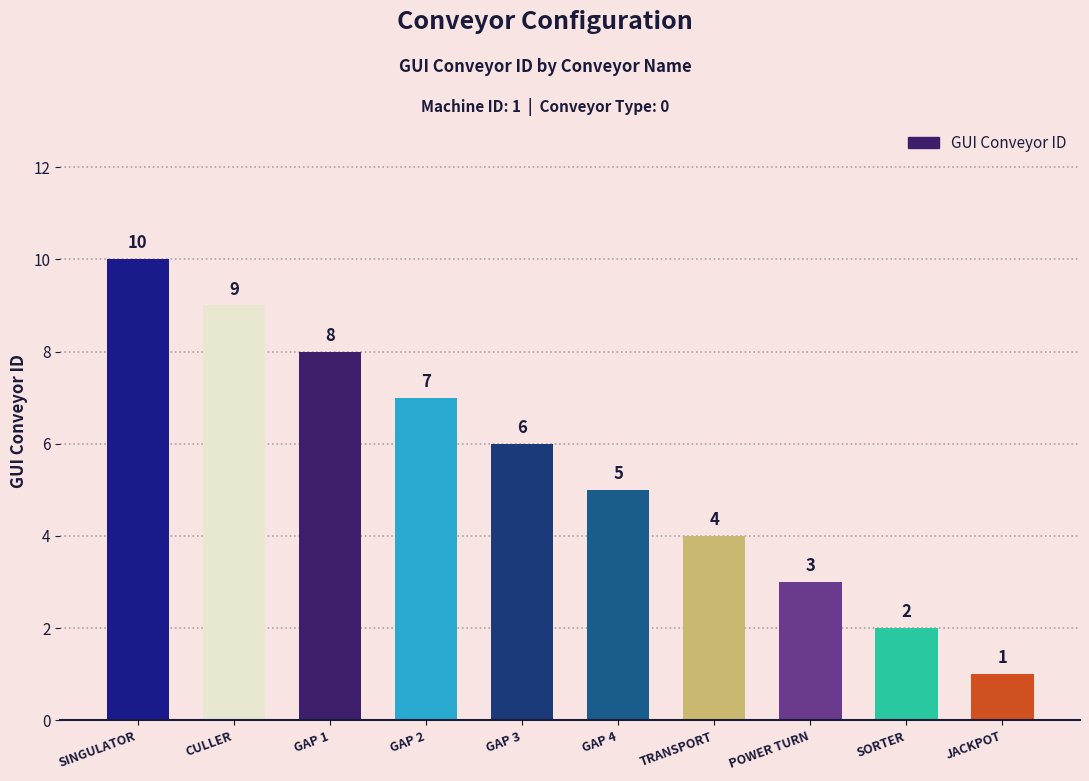

What is the maximum value shown in the chart?

10